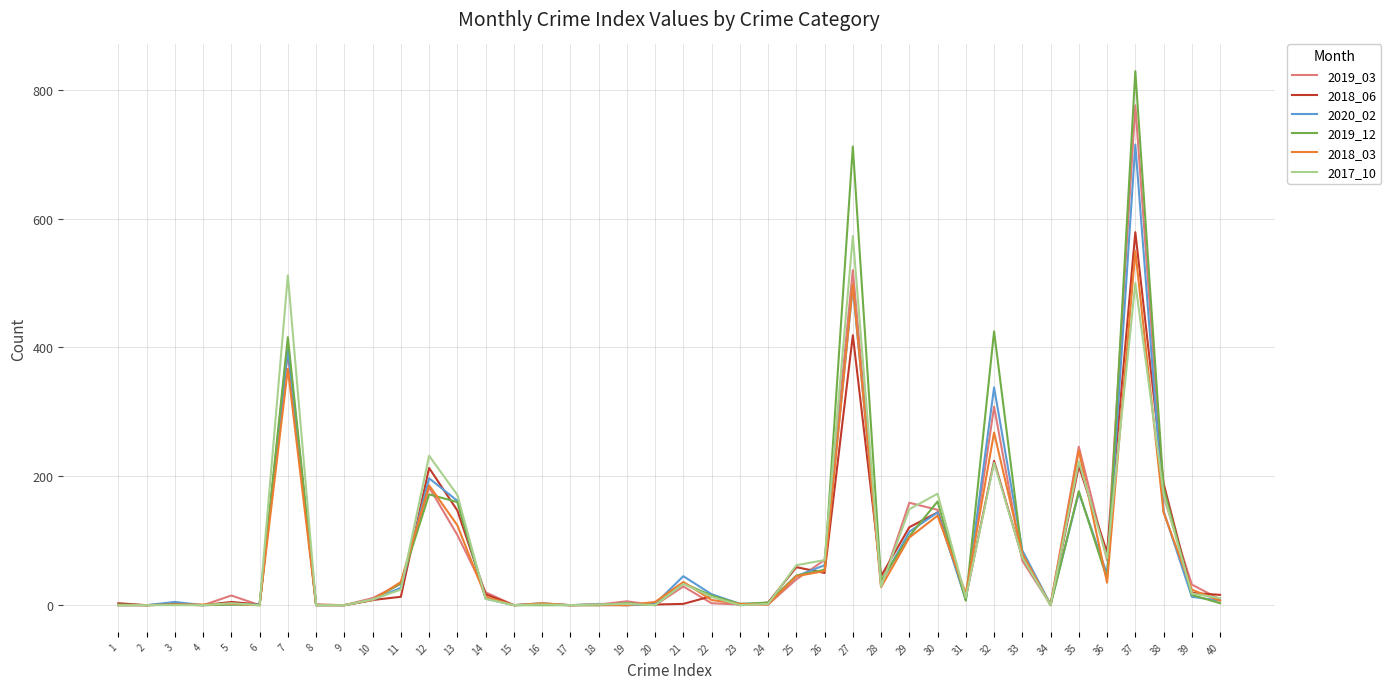

Between 13 and 18, which series saw the biggest shift?

2017_10